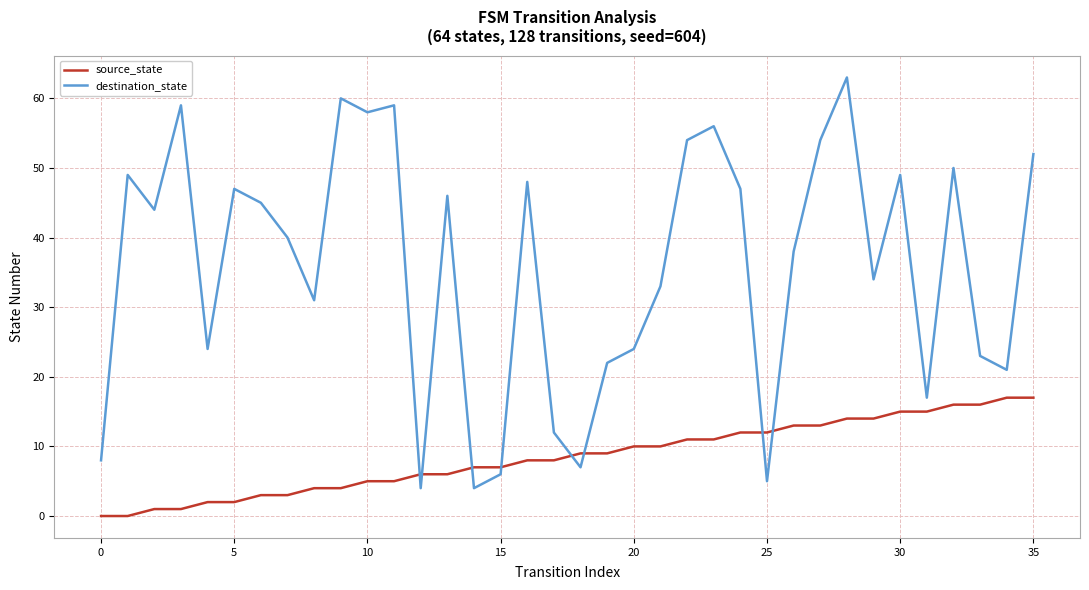

List the series in order of their peak value, highest first.

destination_state, source_state